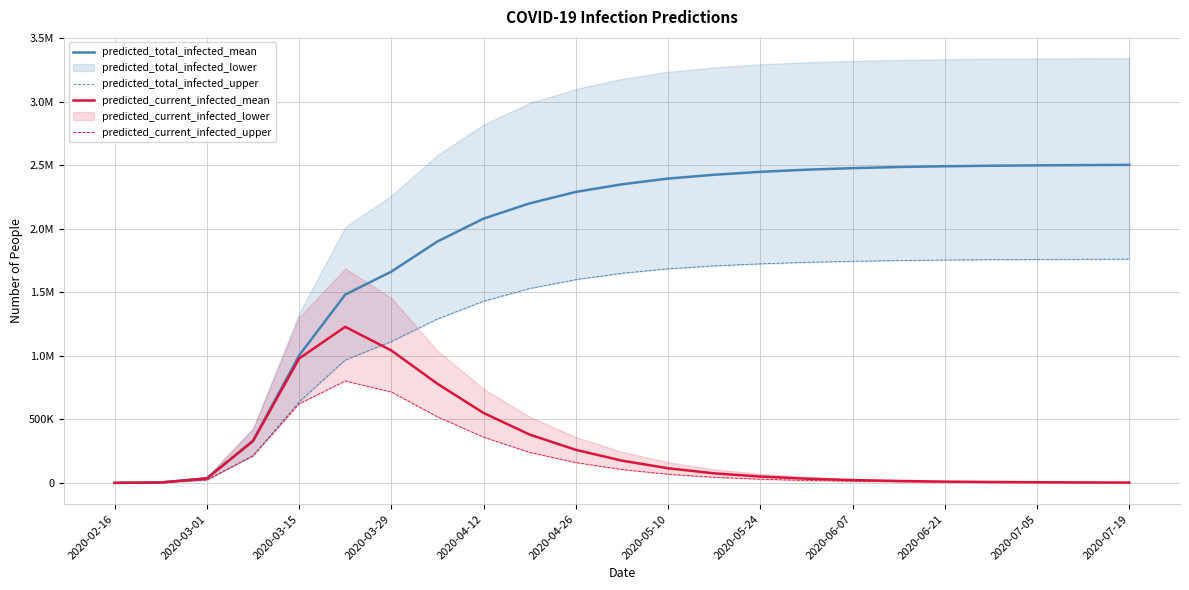

Reading left to right, extract all data points from this chart.

predicted_total_infected_mean: 423	3387	35161	331883	1002843	1481827	1662888	1900000	2080000	2200000	2290000	2350000	2395000	2425000	2448000	2465000	2477000	2486000	2492000	2496000	2499000	2501000	2503000
predicted_total_infected_upper: 300	2400	22924	215021	637794	967427	1113053	1290000	1430000	1530000	1600000	1650000	1685000	1708000	1724000	1736000	1744000	1750000	1754000	1757000	1759000	1760000	1761000
predicted_current_infected_mean: 423	3387	35161	328920	978826	1228088	1042088	780000	550000	380000	260000	175000	115000	75000	50000	33000	22000	15000	10000	7000	5000	3500	2500
predicted_current_infected_upper: 300	2400	22924	212921	621941	802278	715158	520000	360000	240000	160000	105000	68000	44000	29000	19000	13000	8500	5800	4000	2800	2000	1400